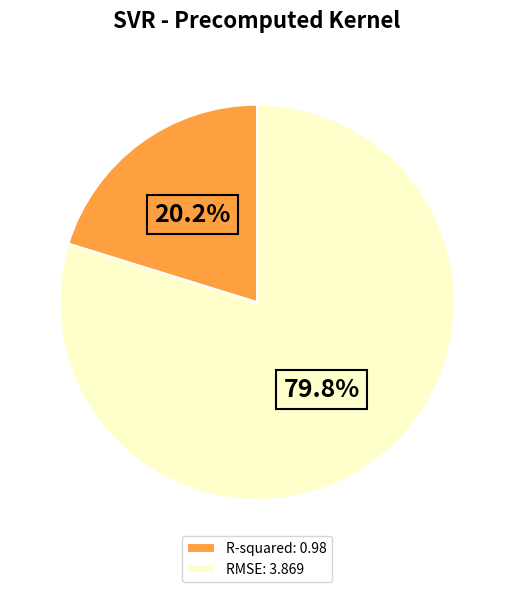

Combined, what portion of the pie is RMSE and R-squared?

100.0%